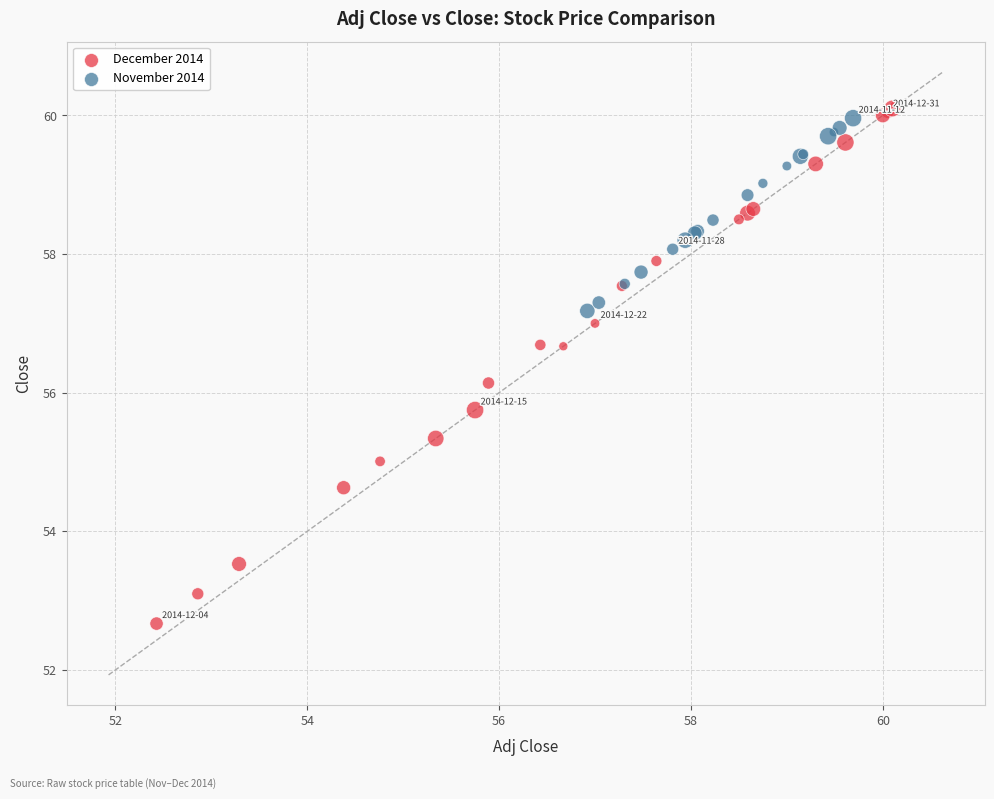

Which series reaches the minimum Y coordinate?

December 2014